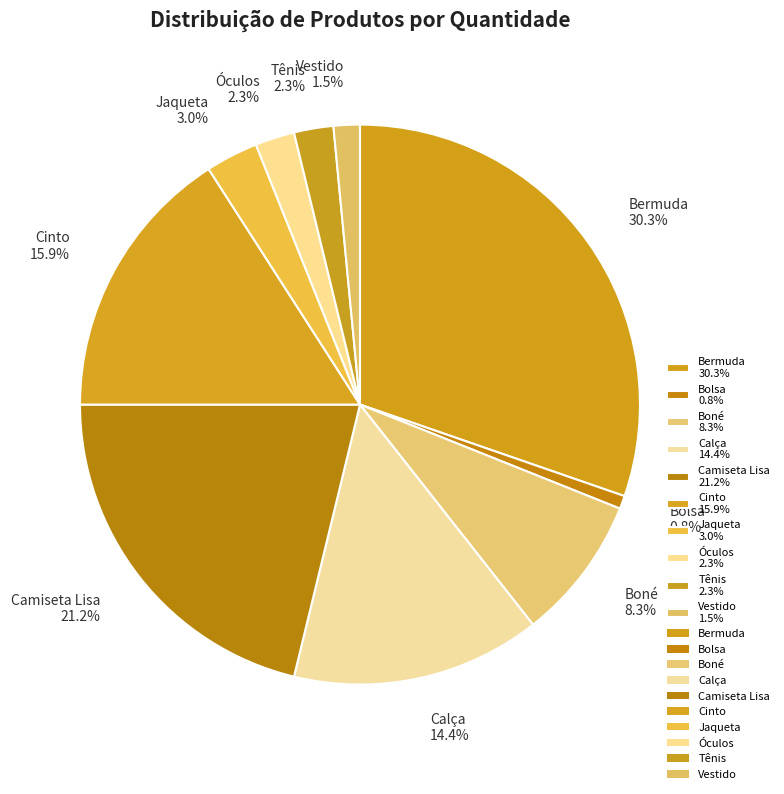

Count the number of slices in the pie.

10